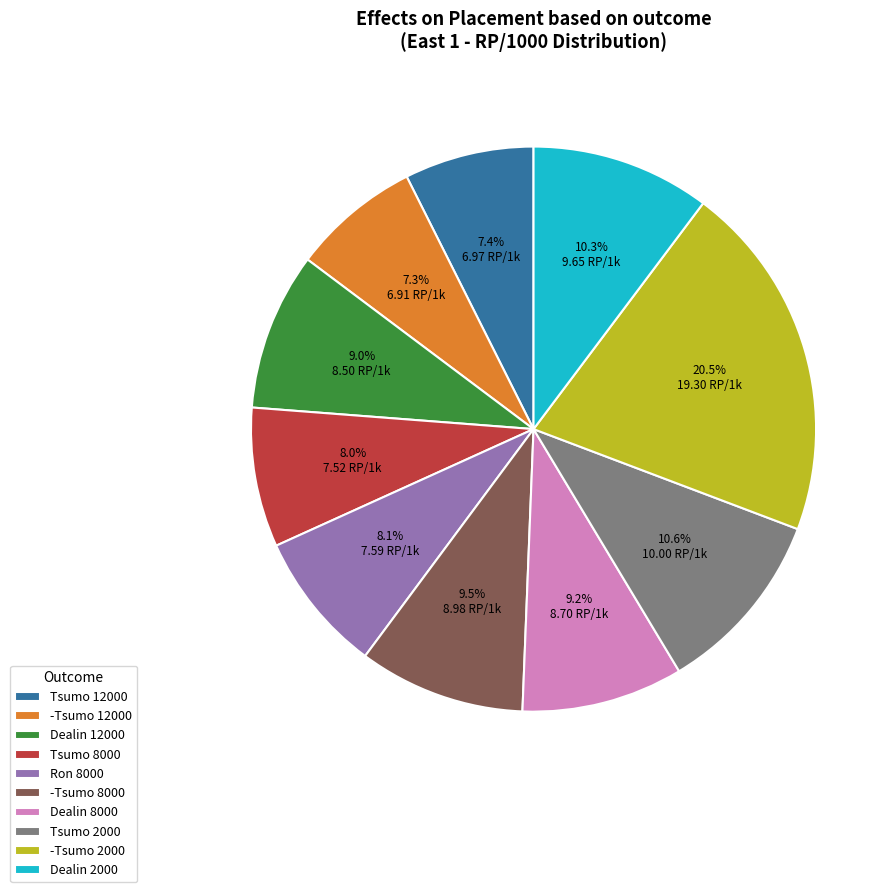

Which category has the biggest portion of the pie?

-Tsumo 2000